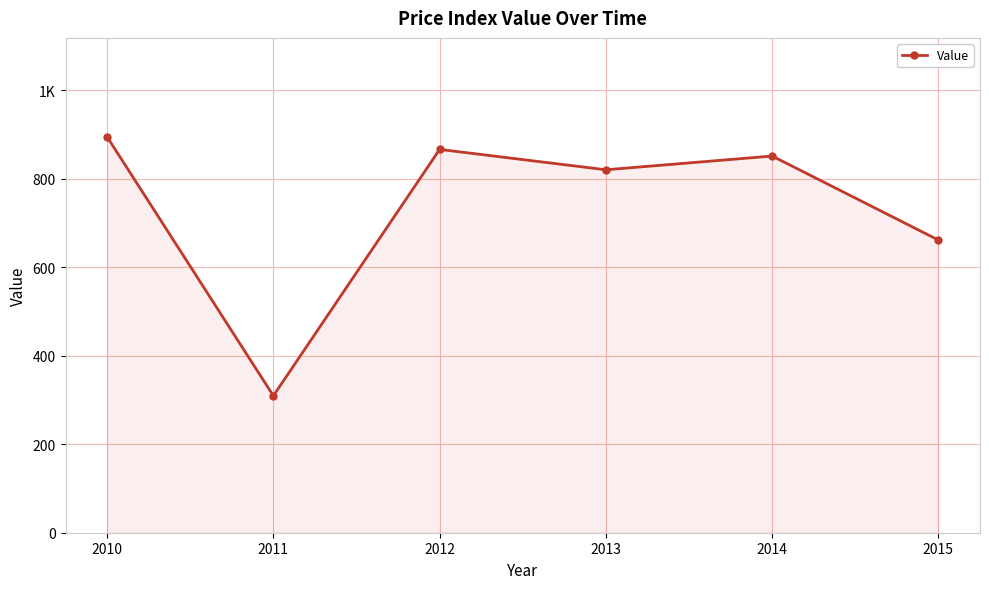

Does the chart have visible grid lines?

Yes